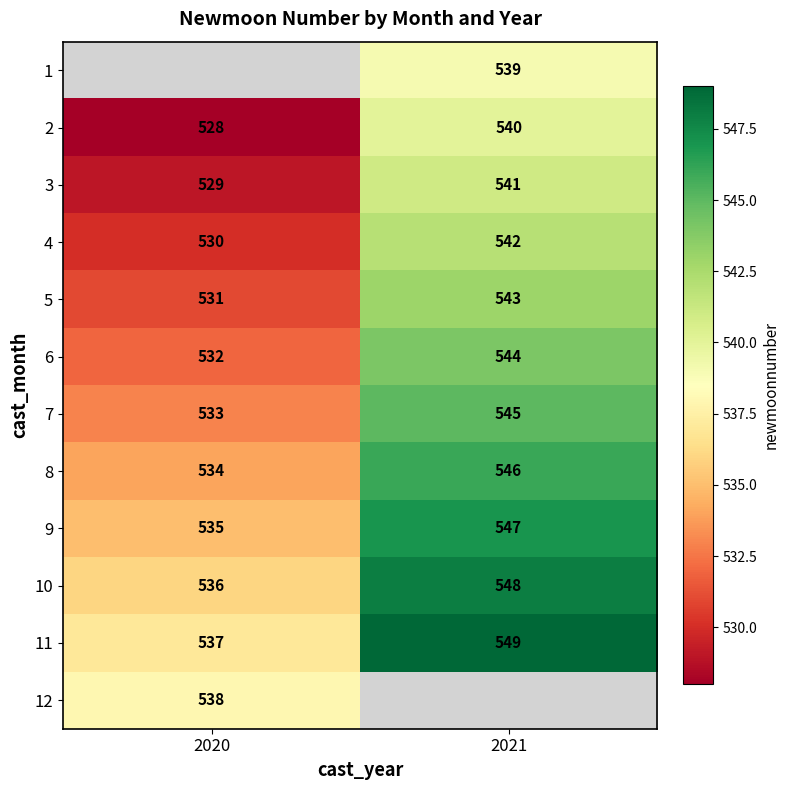

The value of 6 at 2021 is 544. True or false?

True